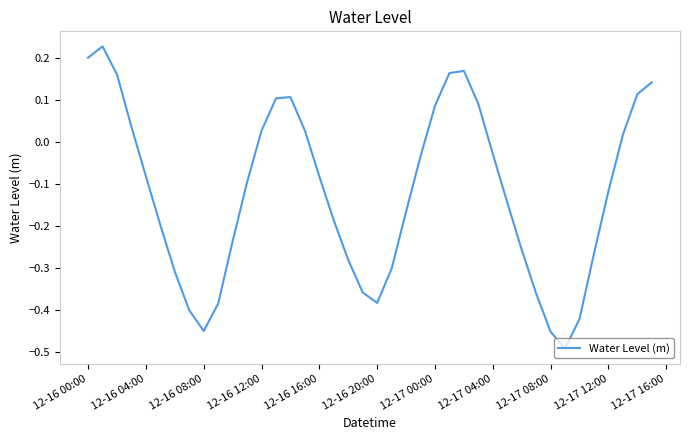

Is it true that the value at 12-17 08:00 is -0.6?

False